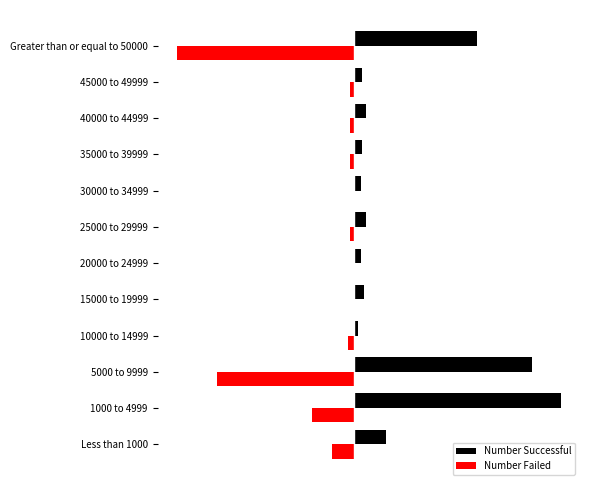

Rank the series by their average value, from highest to lowest.

Number Successful, Number Failed